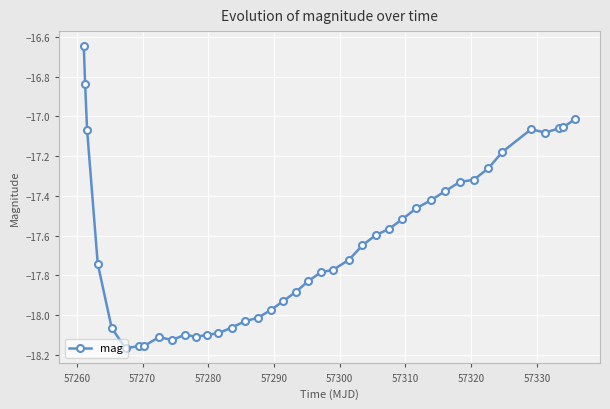

What is the difference between the maximum and minimum values?

1.5